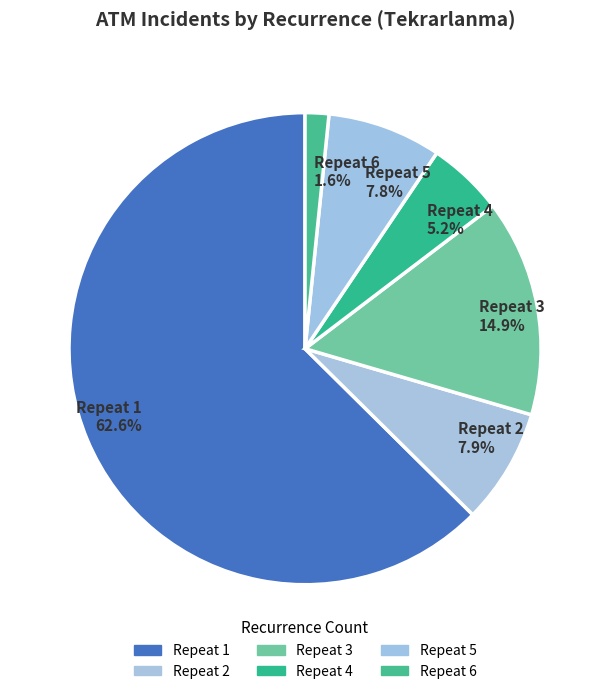

What is the largest slice in the pie chart?

Repeat 1 62.6%